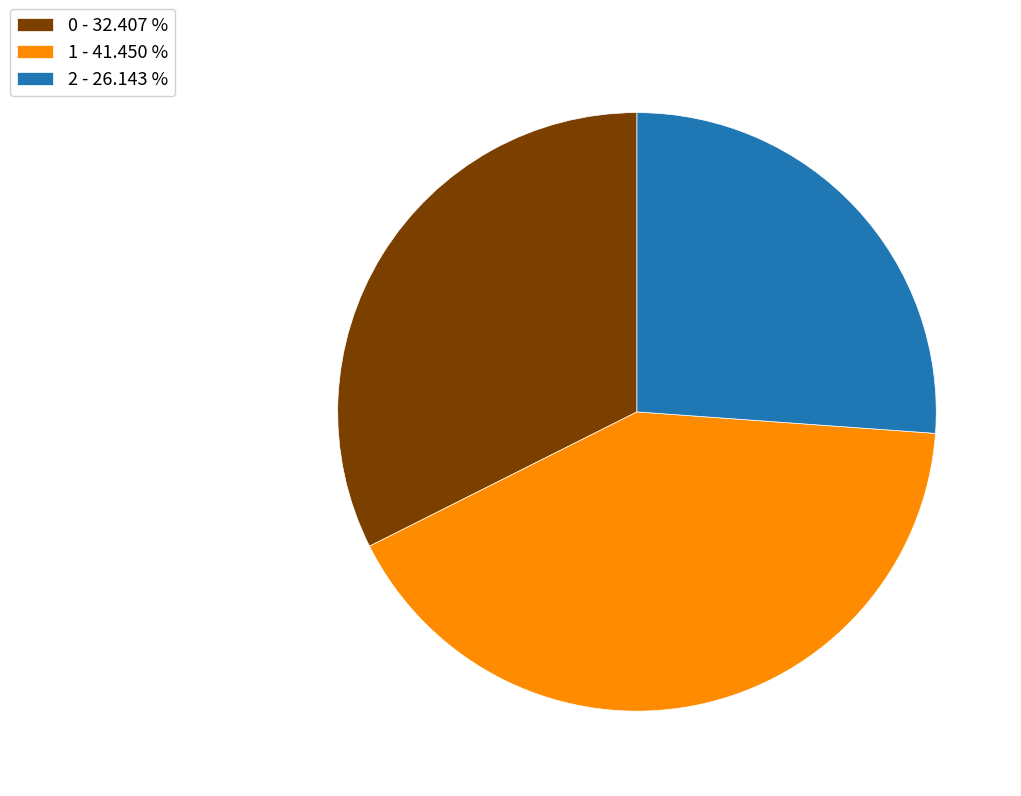

Does 1 represent more than half of the total?

No